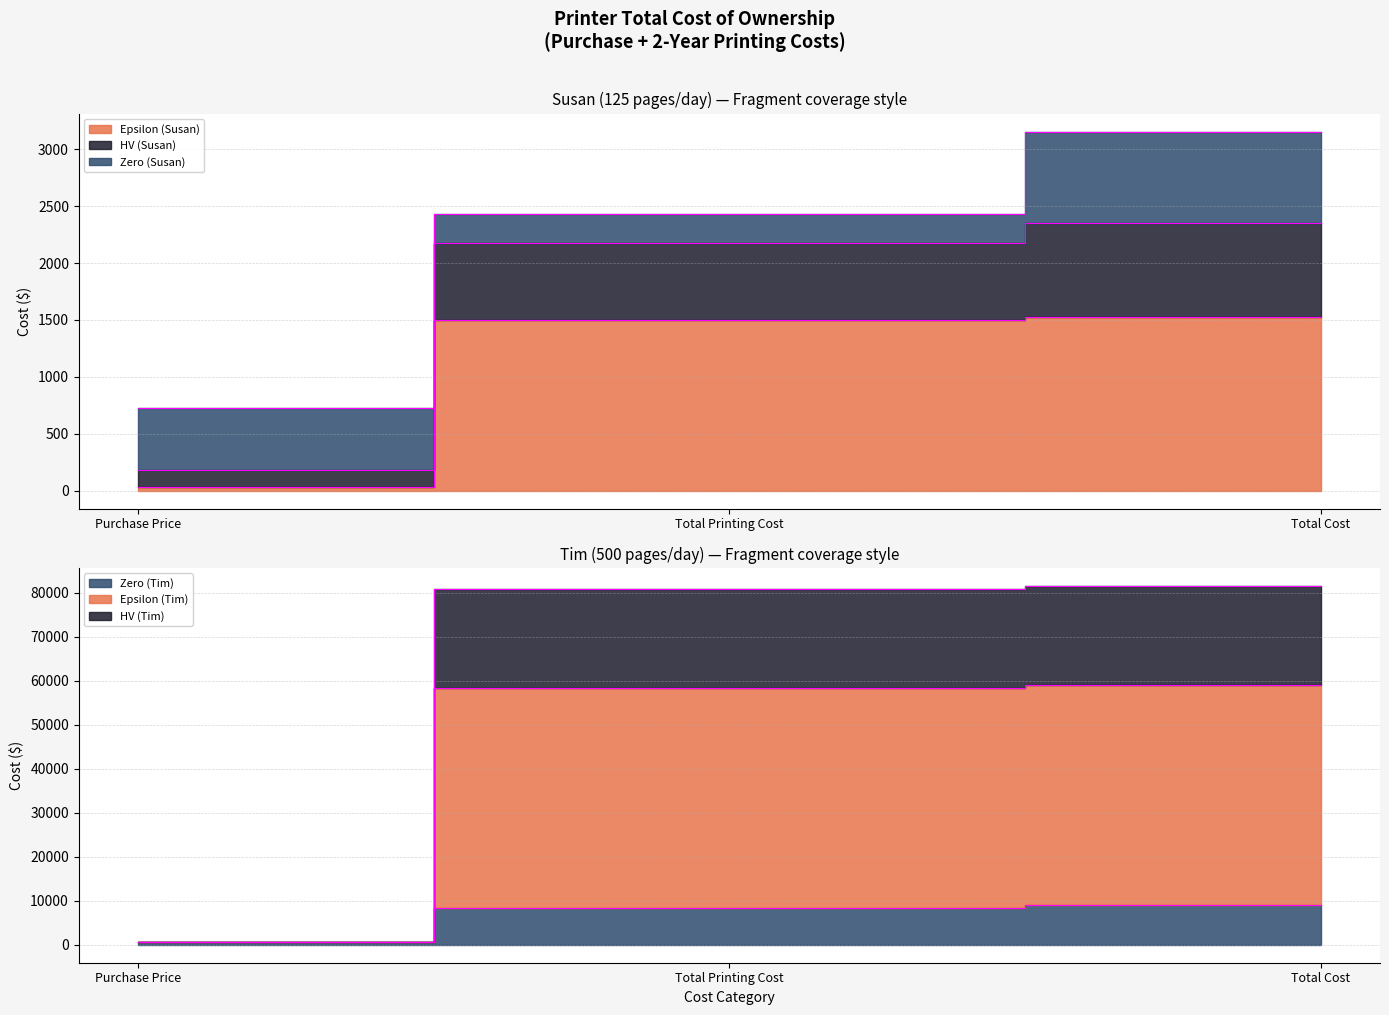

Which series has the largest range (max minus min)?

Epsilon (Tim)